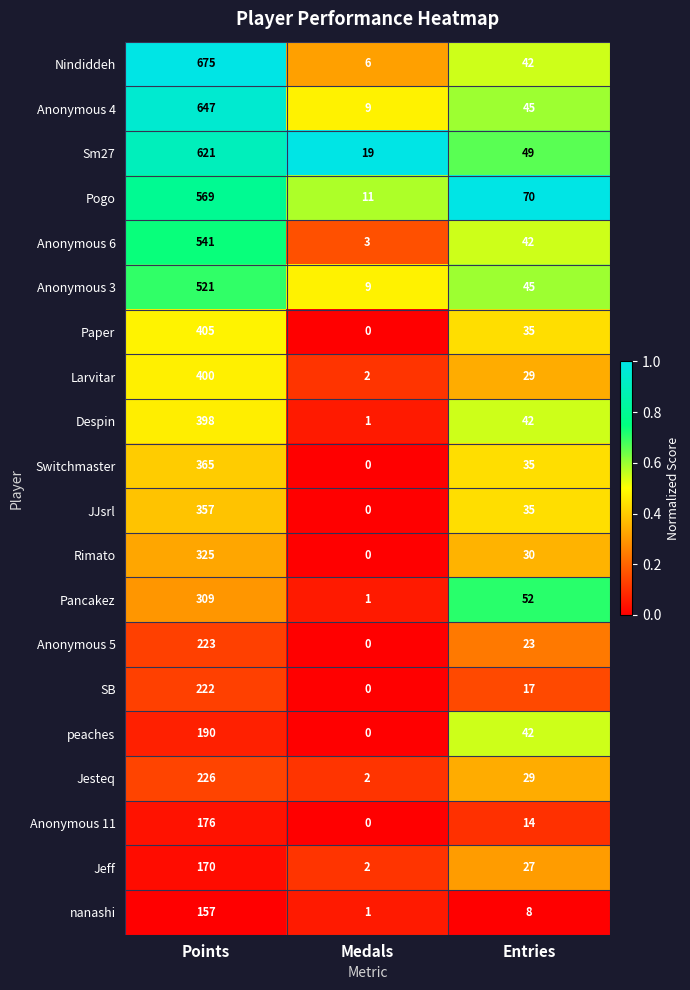

Is it true that Paper equals 262 at Points?

False